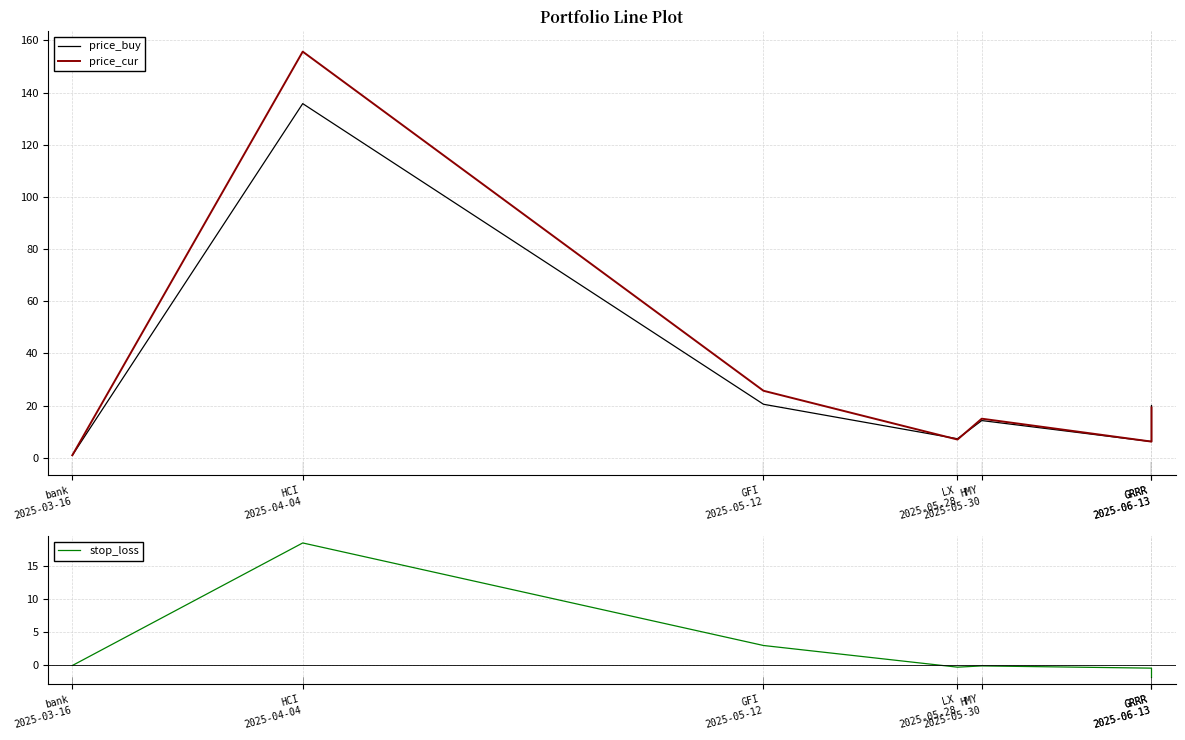

True or false: price_cur and stop_loss intersect in this chart.

False